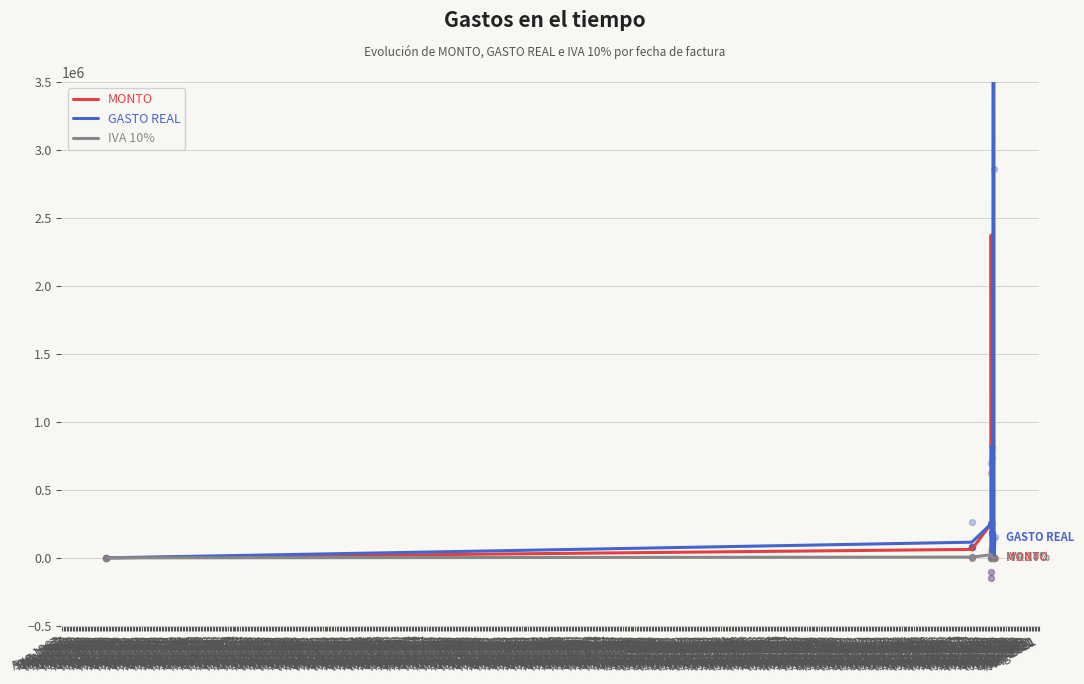

What are all the series names shown in the legend?

MONTO, GASTO REAL, IVA 10%